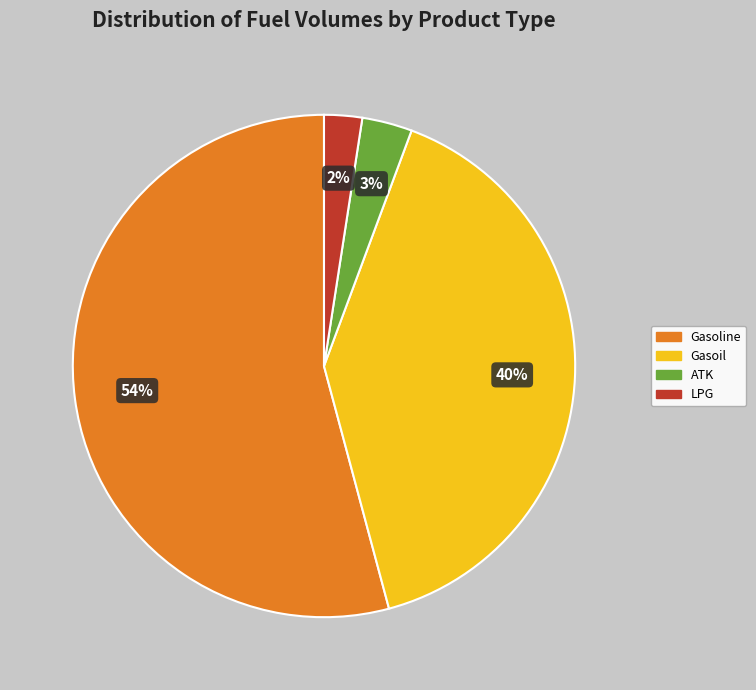

To the nearest percent, what is the average slice percentage?

25%